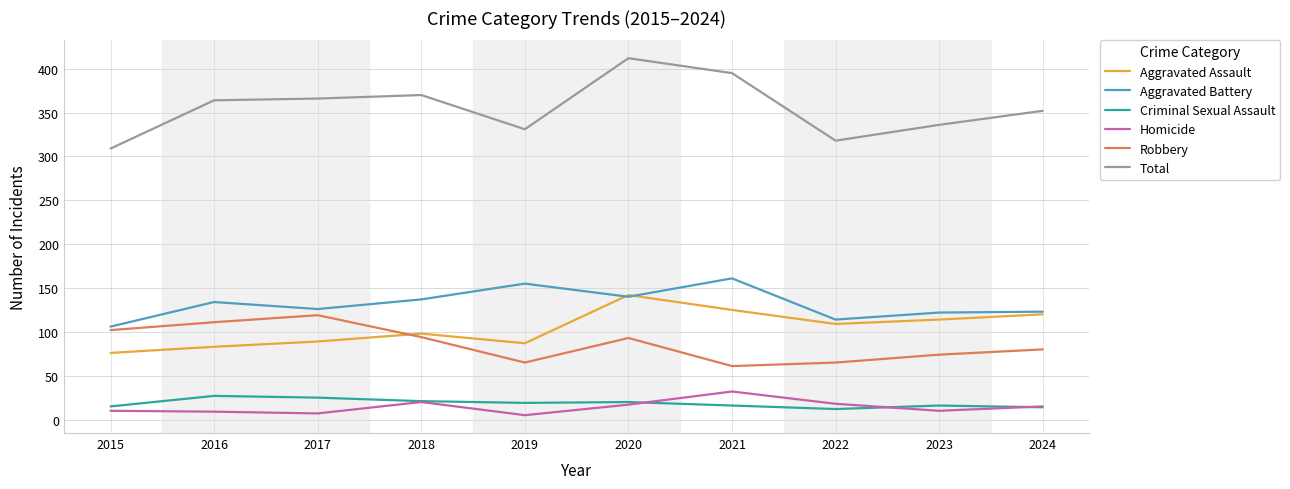

The Robbery series shows 29 at 2022. True or false?

False